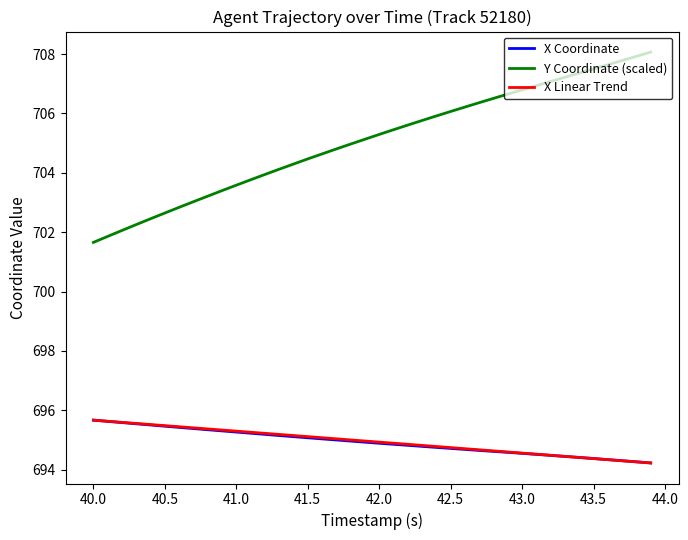

Which series has the largest total across all categories?

Y Coordinate (scaled)